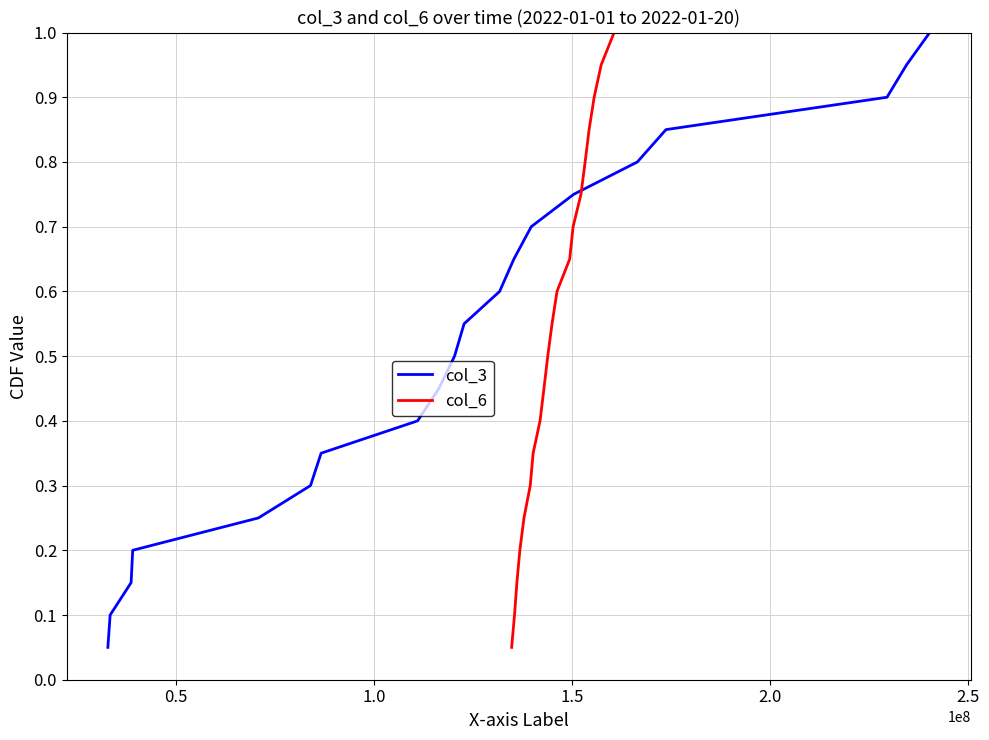

What is the difference between the maximum and minimum values in the col_6 series?

0.9